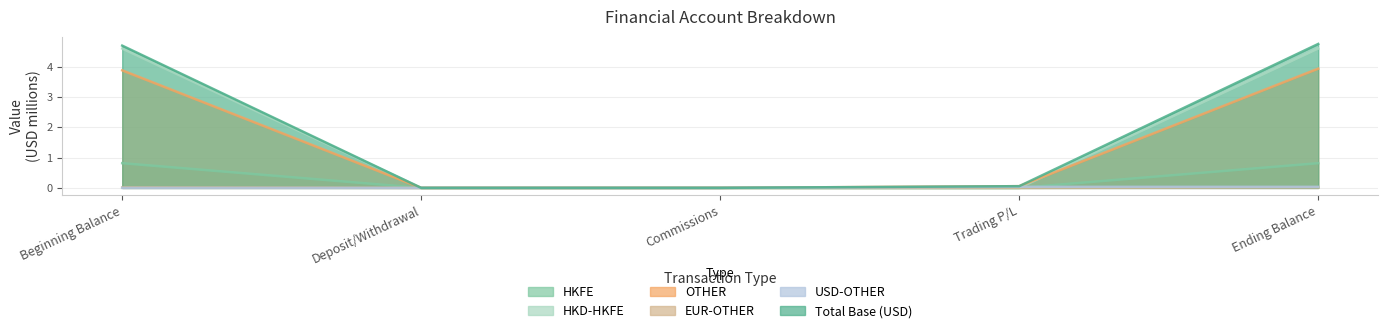

How many values in OTHER are above zero?

4